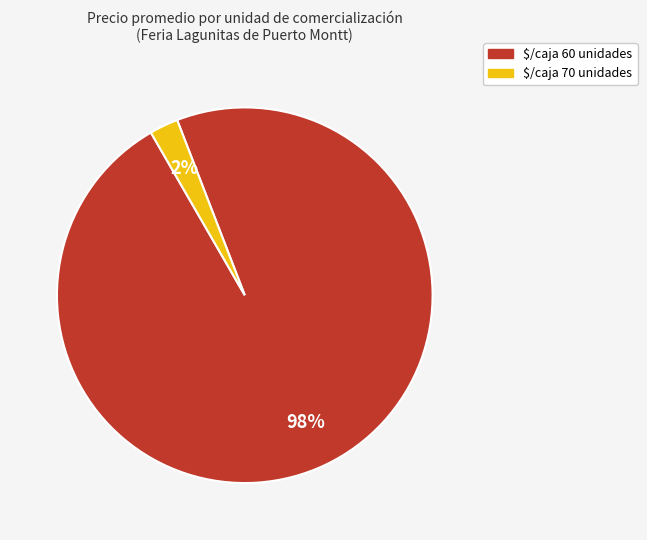

Is there any slice that represents more than half of the pie?

Yes